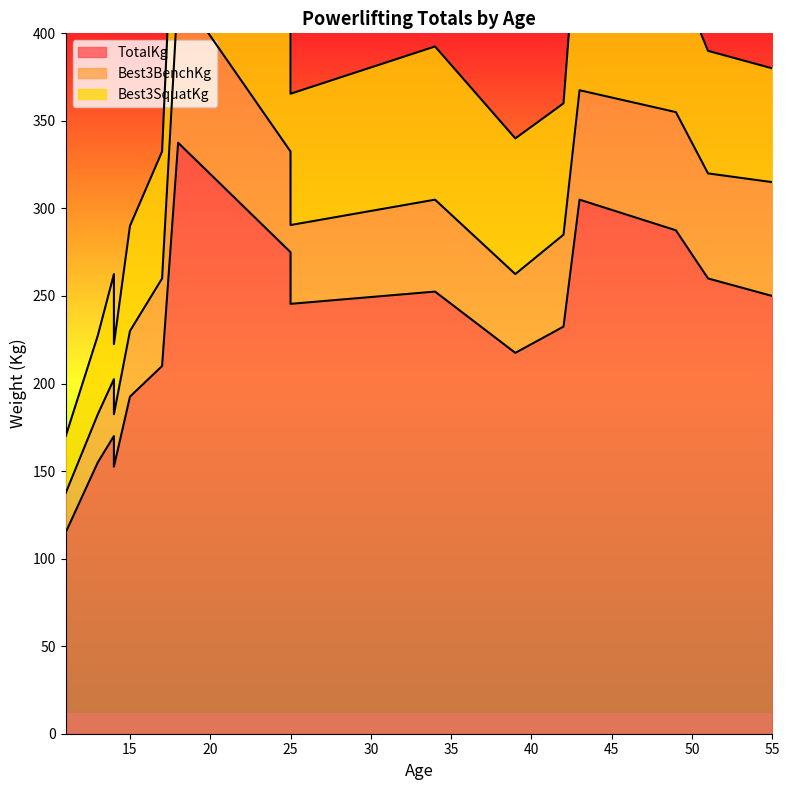

Where is the first local maximum for Best3SquatKg?

25